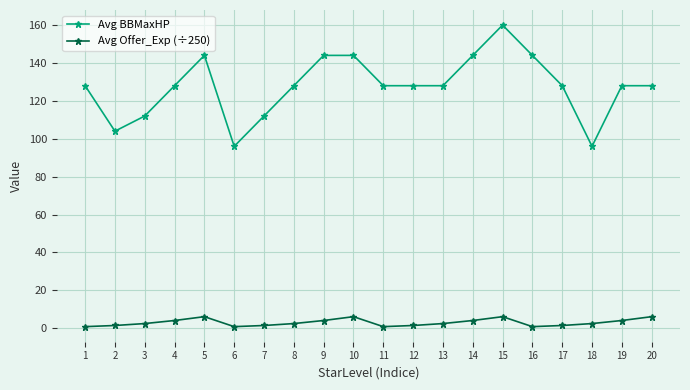

At which category is the sum across all series the highest?

15